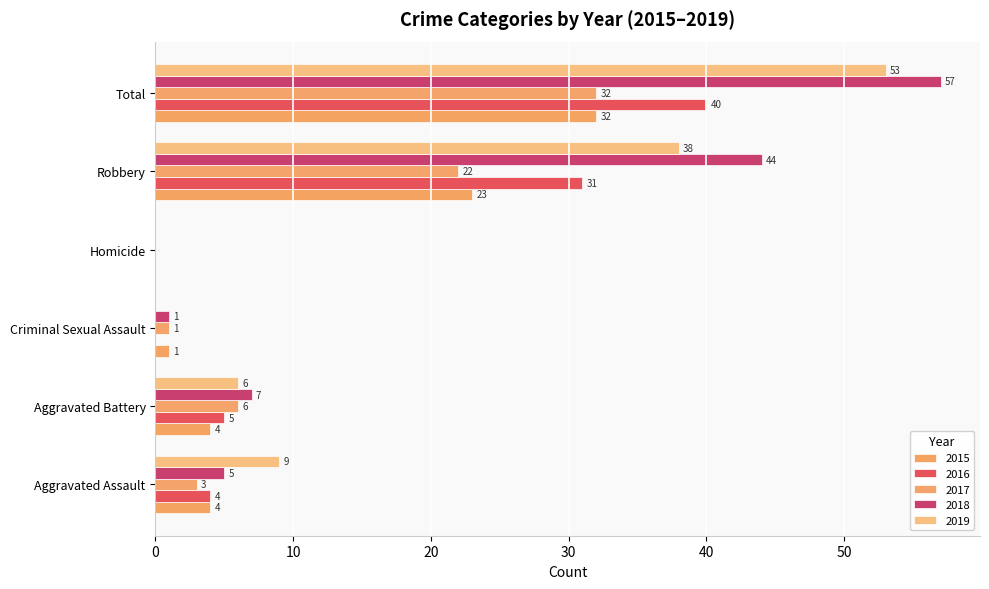

Reading left to right, transcribe all the data shown in this chart.

2015: Aggravated Assault=4	Aggravated Battery=4	Criminal Sexual Assault=1	Homicide=0	Robbery=23	Total=32
2016: Aggravated Assault=4	Aggravated Battery=5	Criminal Sexual Assault=0	Homicide=0	Robbery=31	Total=40
2017: Aggravated Assault=3	Aggravated Battery=6	Criminal Sexual Assault=1	Homicide=0	Robbery=22	Total=32
2018: Aggravated Assault=5	Aggravated Battery=7	Criminal Sexual Assault=1	Homicide=0	Robbery=44	Total=57
2019: Aggravated Assault=9	Aggravated Battery=6	Criminal Sexual Assault=0	Homicide=0	Robbery=38	Total=53